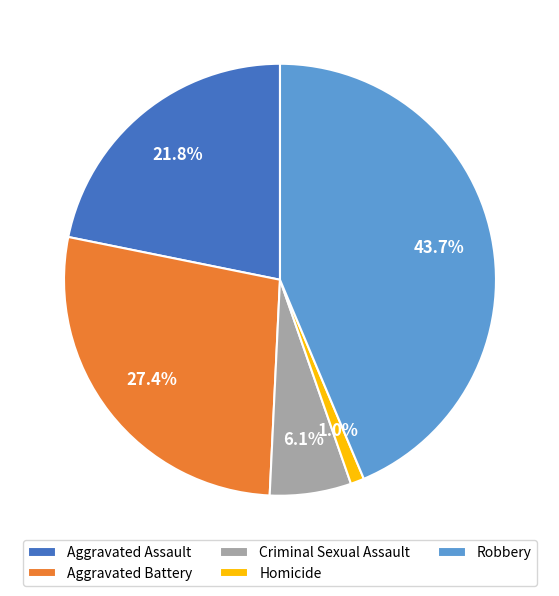

What is the largest slice in the pie chart?

Robbery